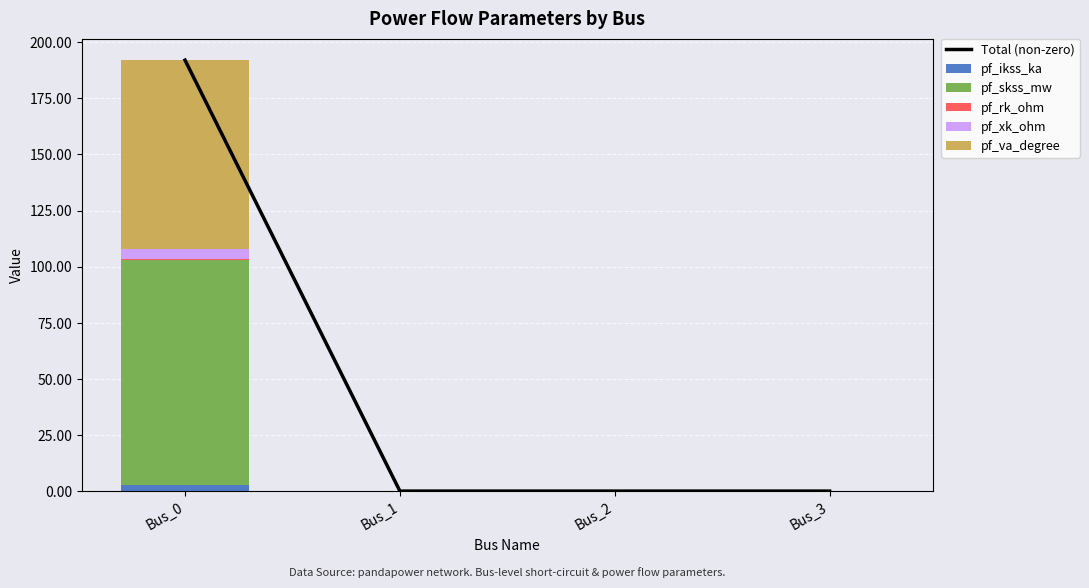

How many data points in Total (non-zero) are above 0?

1